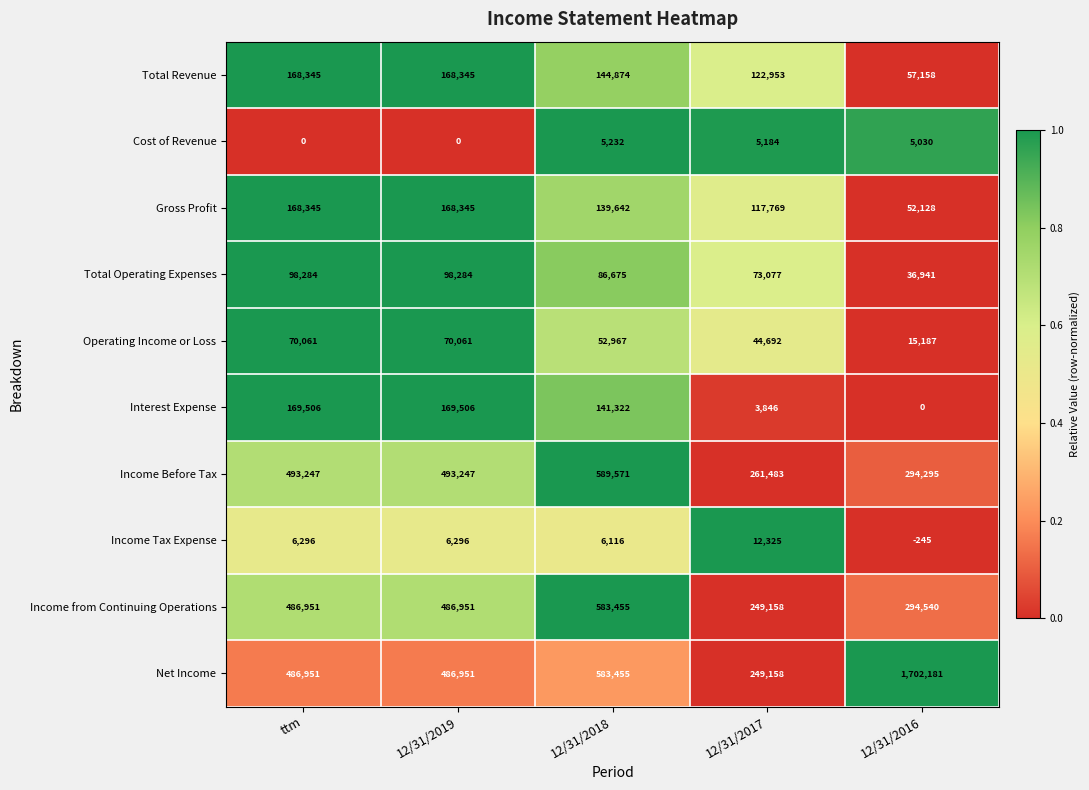

What is the greatest value displayed?

1702181